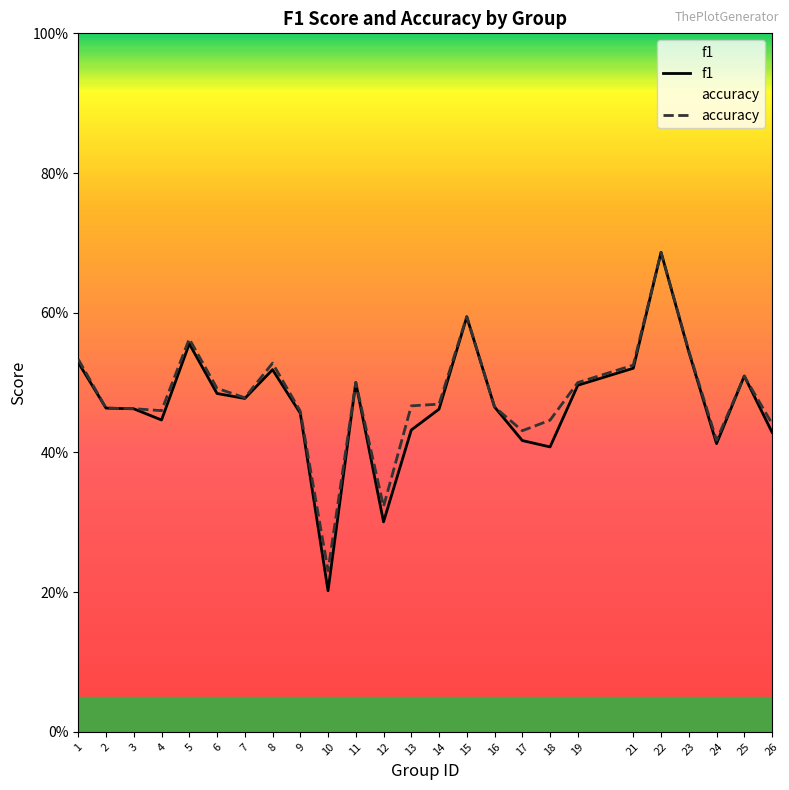

Reading left to right, transcribe all the data shown in this chart.

f1: 0.5	0.5	0.5	0.4	0.6	0.5	0.5	0.5	0.5	0.2	0.5	0.3	0.4	0.5	0.6	0.5	0.4	0.4	0.5	0.5	0.7	0.5	0.4	0.5	0.4
accuracy: 0.5	0.5	0.5	0.5	0.6	0.5	0.5	0.5	0.5	0.2	0.5	0.3	0.5	0.5	0.6	0.5	0.4	0.4	0.5	0.5	0.7	0.5	0.4	0.5	0.4